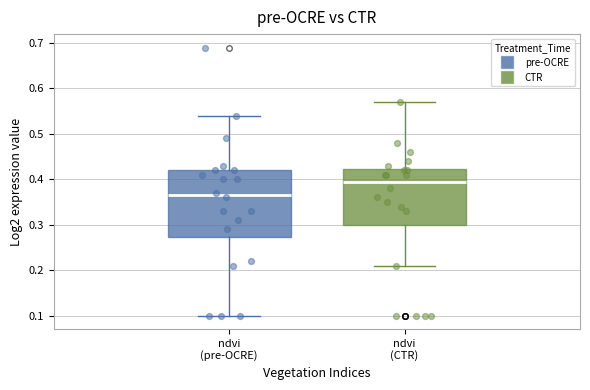

Reading left to right, transcribe this box plot: for each box, give where its median line is, the range the box spans, and where its two whiskers end, as read against the y-axis. The values are not printed on the chart, so give them approximately, as read against the axis.

ndvi (pre-OCRE): median 0.37, box 0.27 to 0.42, whiskers 0.10 to 0.54
ndvi (CTR): median 0.40, box 0.30 to 0.42, whiskers 0.21 to 0.57